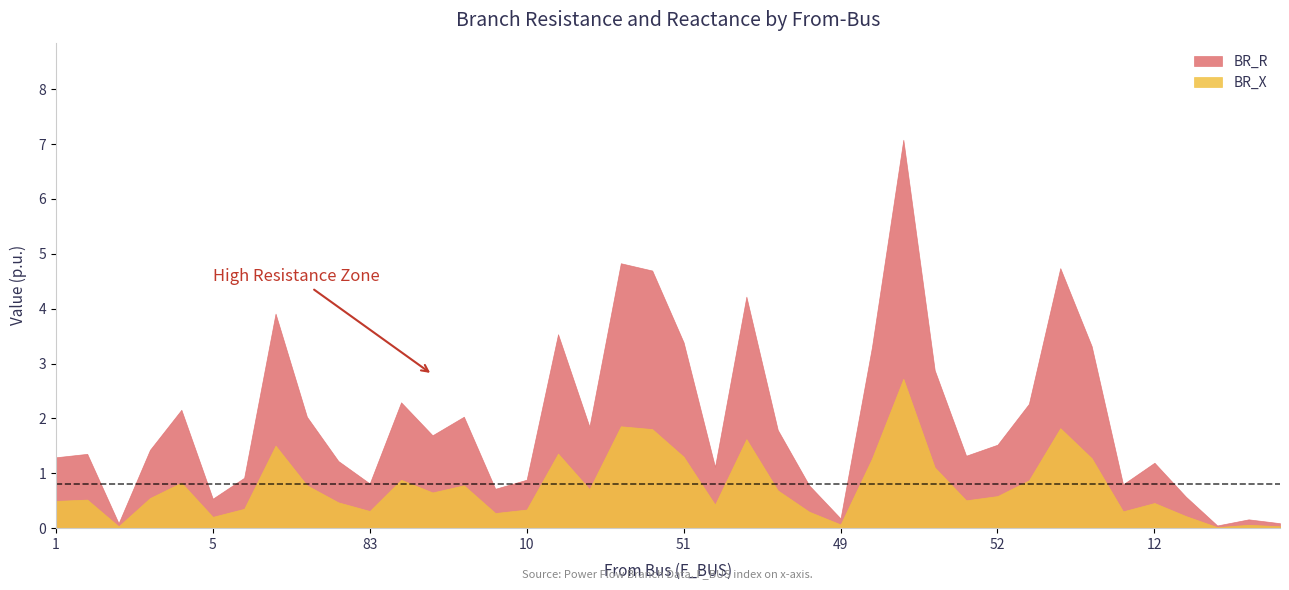

At which category does BR_R reach its first local valley?

2